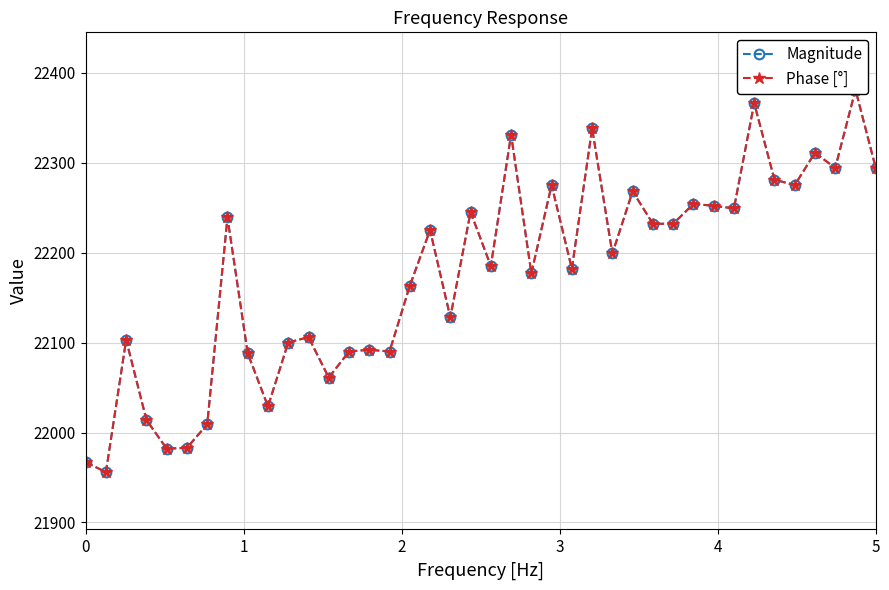

List the series in order of their peak value, lowest first.

Magnitude, Phase [°]